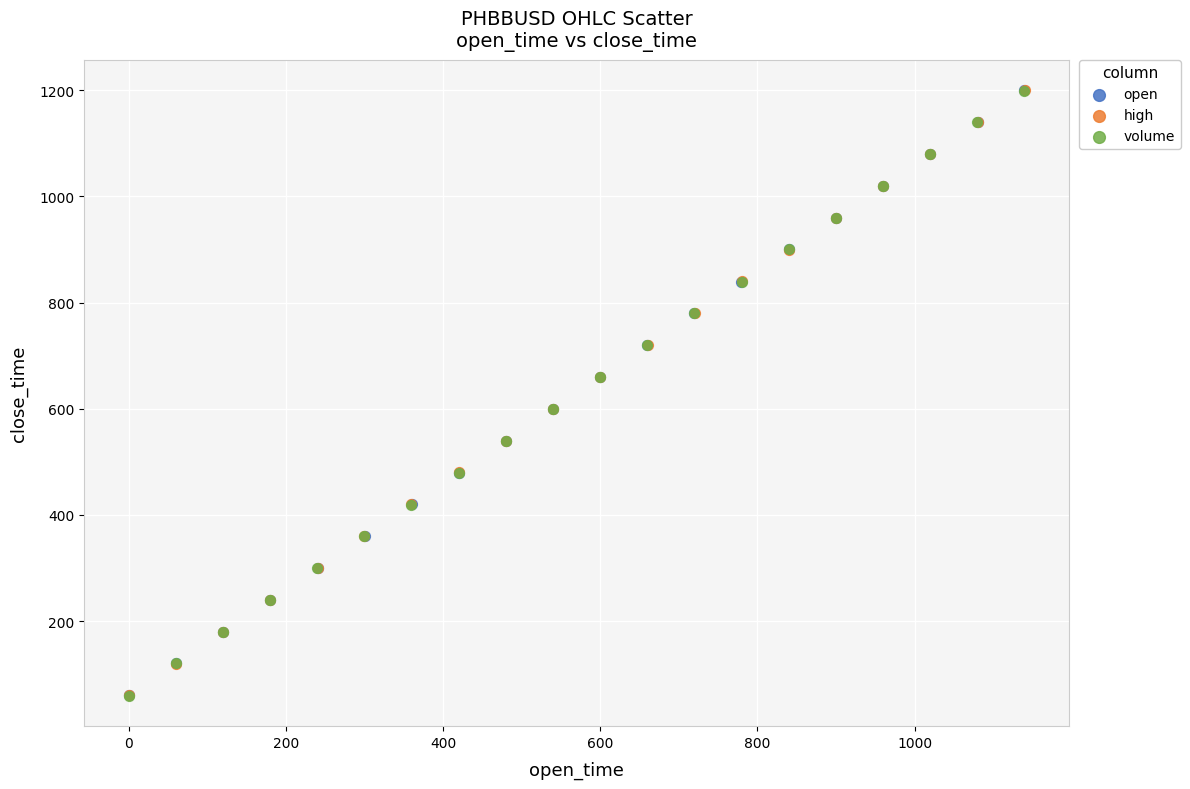

What are all the series names shown in the legend?

open, high, volume